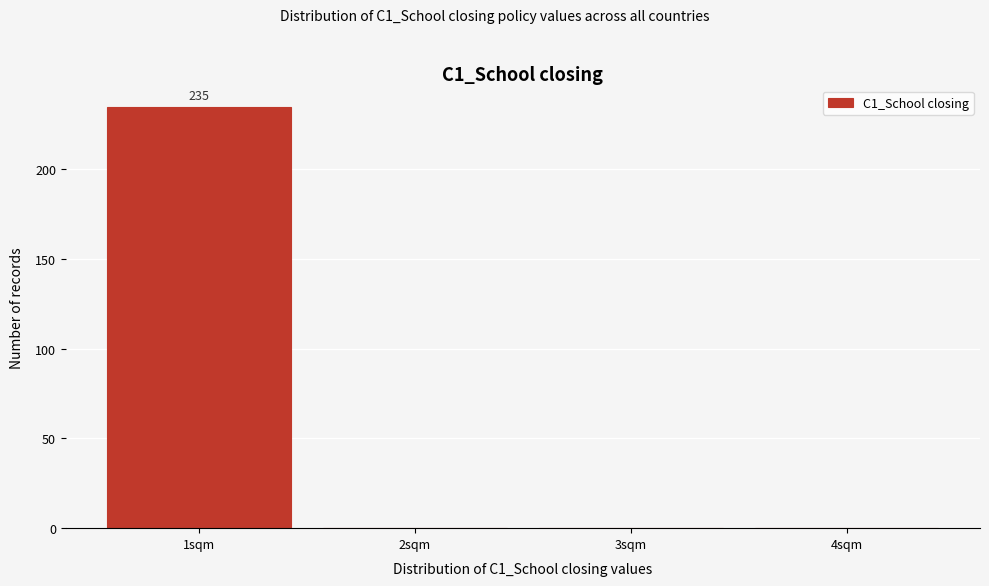

Reading left to right, what are all the values shown in this chart?

1sqm=235	2sqm=0	3sqm=0	4sqm=0